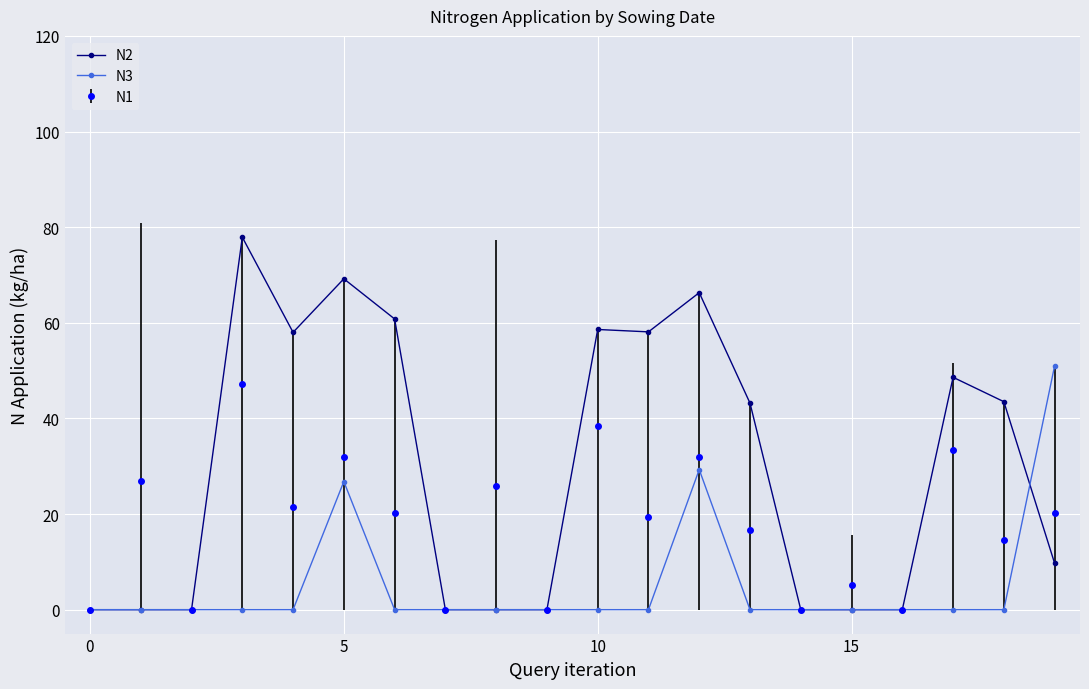

What is the maximum value for N3?

51.0